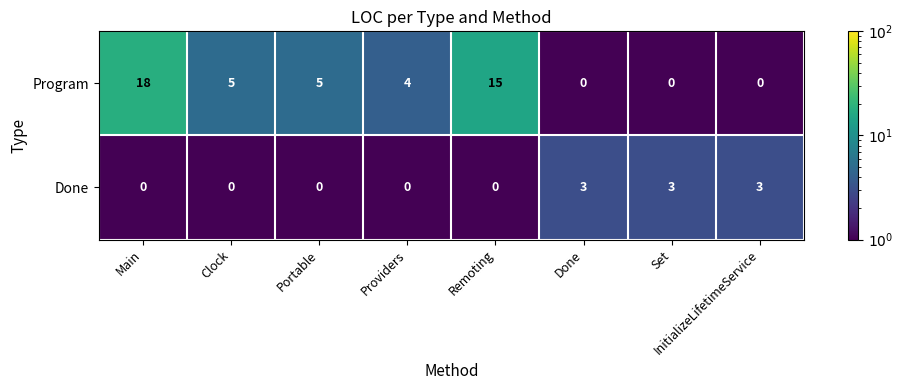

The value of Done at InitializeLifetimeService is 3. True or false?

True